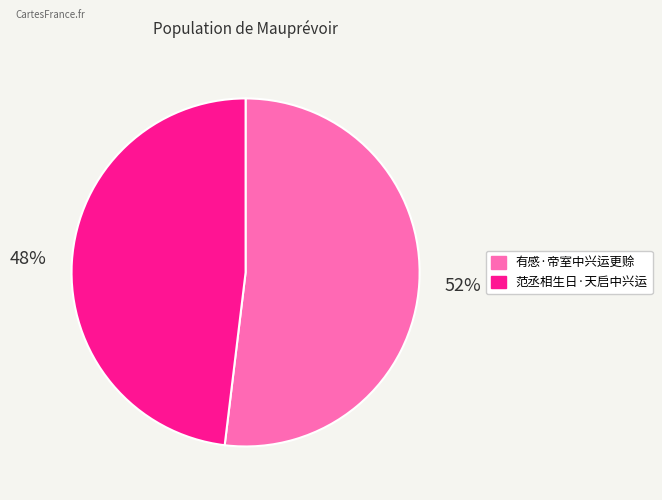

Count the number of slices in the pie.

2